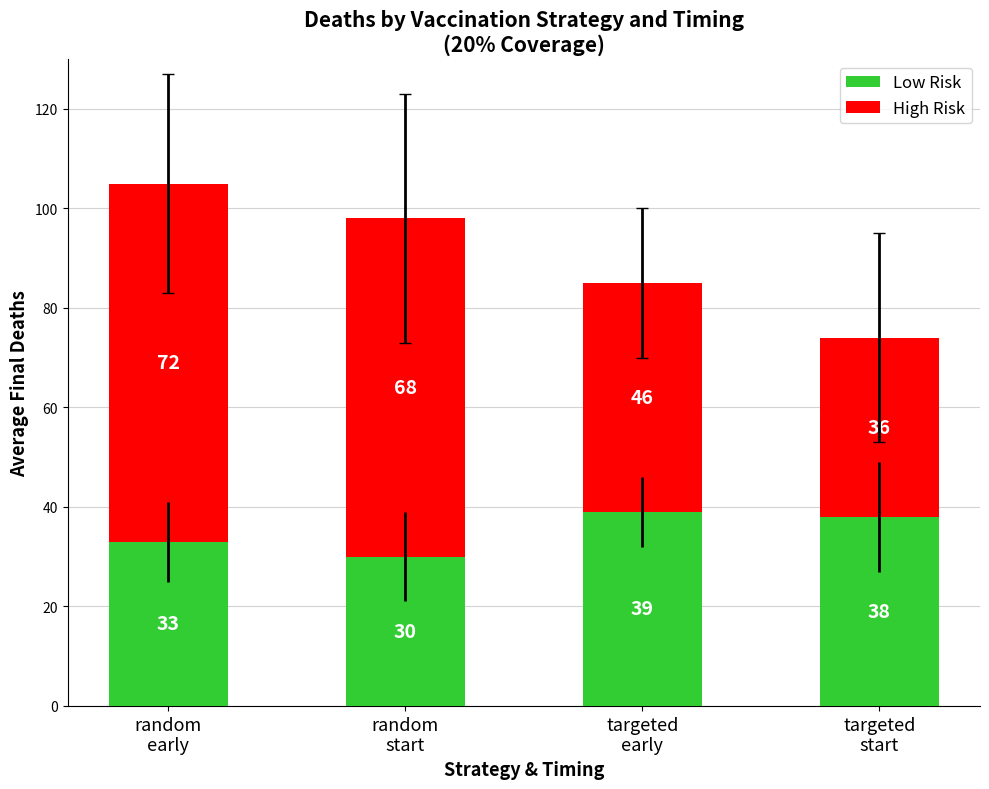

What is the total value across all series at targeted
early?

85